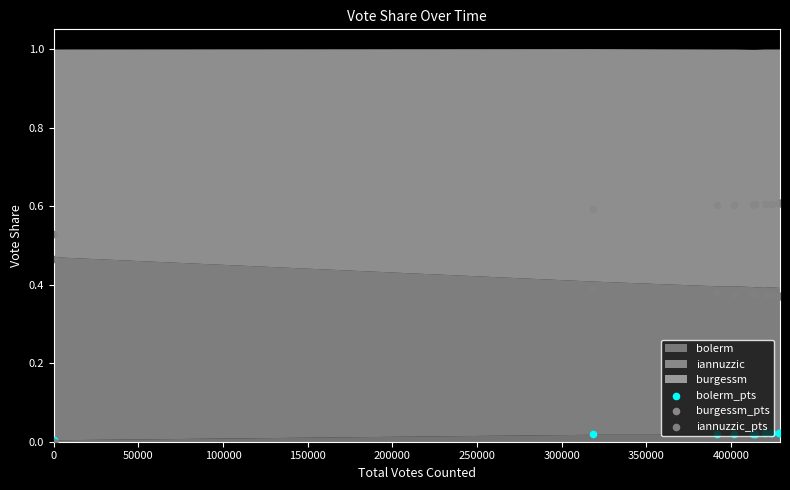

Which series reaches the minimum Y coordinate?

bolerm_pts